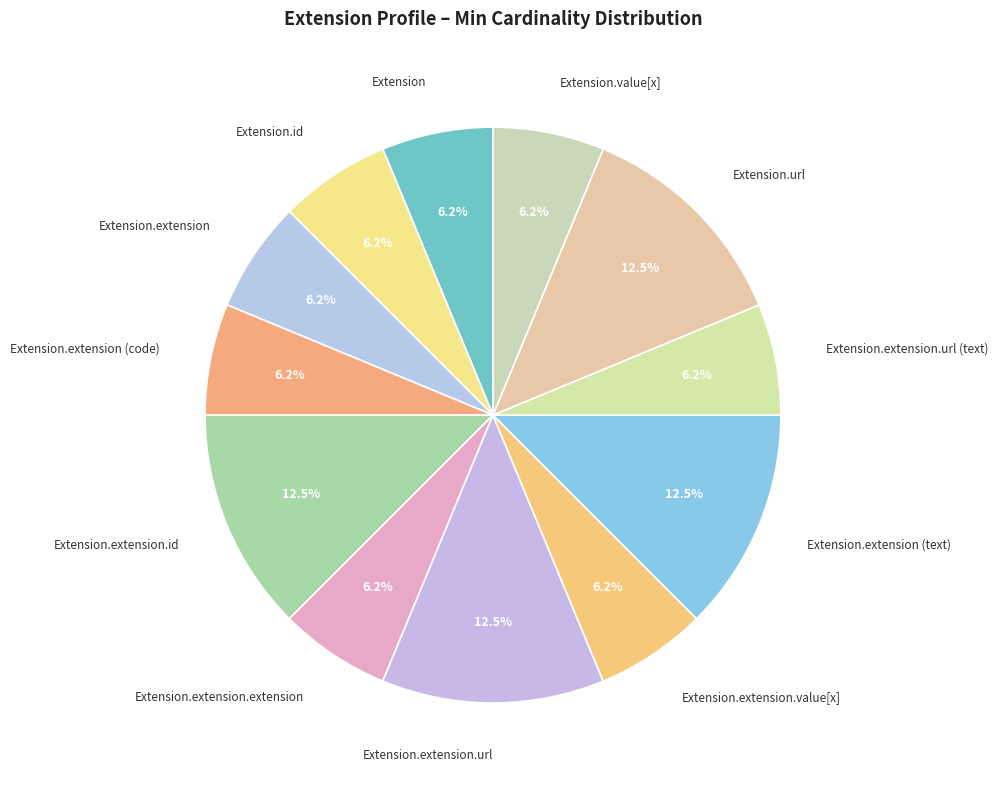

Does Extension.value[x] represent more than half of the total?

No